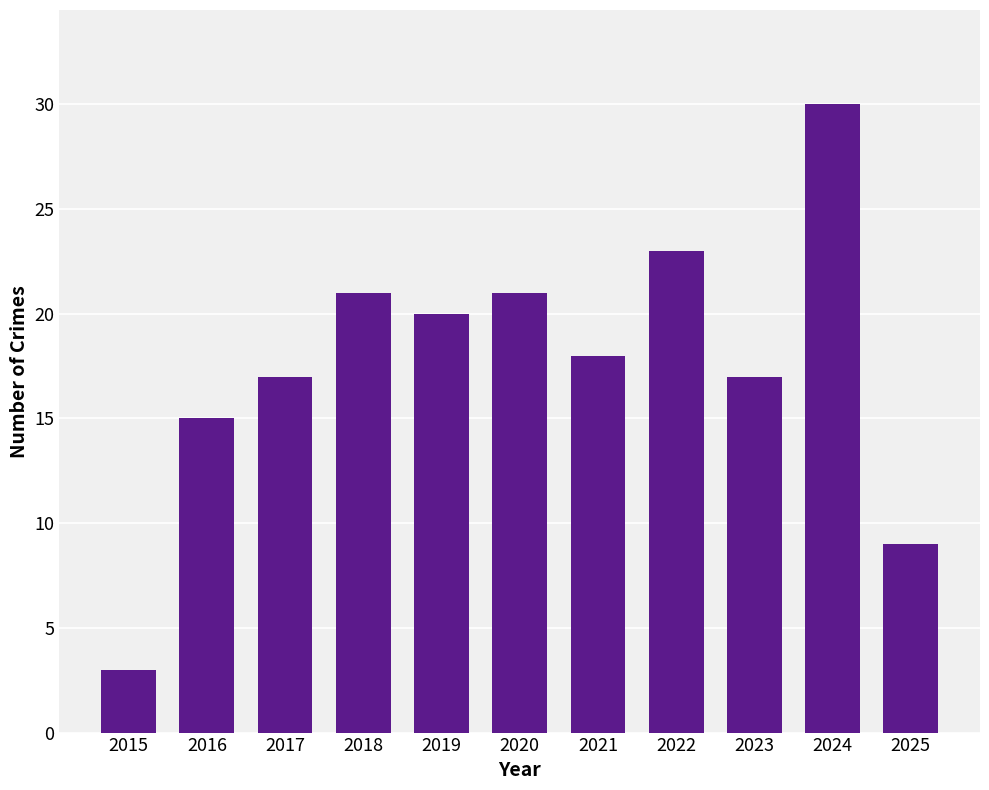

True or false: the data shows 10 at 2023.

False